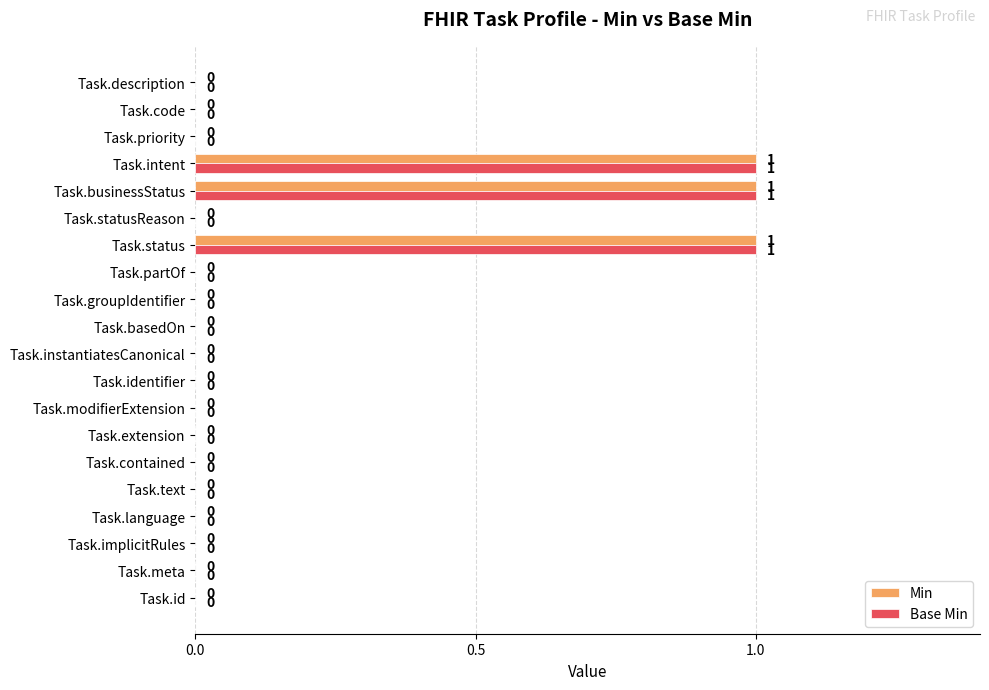

Is the value of Min at Task.language greater than the value of Base Min at Task.intent?

No